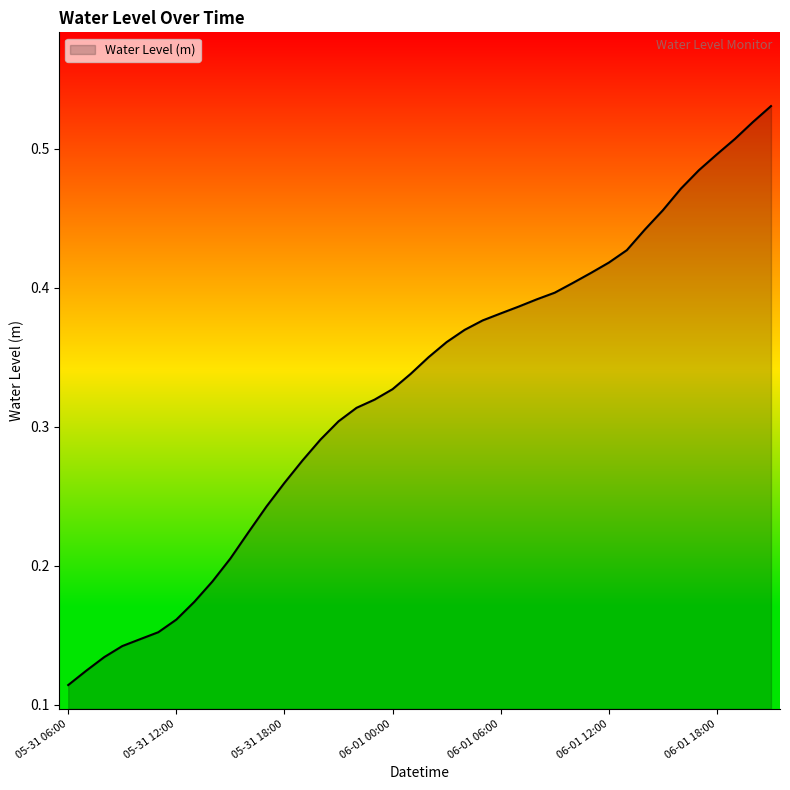

At which category does the chart reach its peak across all series?

2025-06-01 21:00